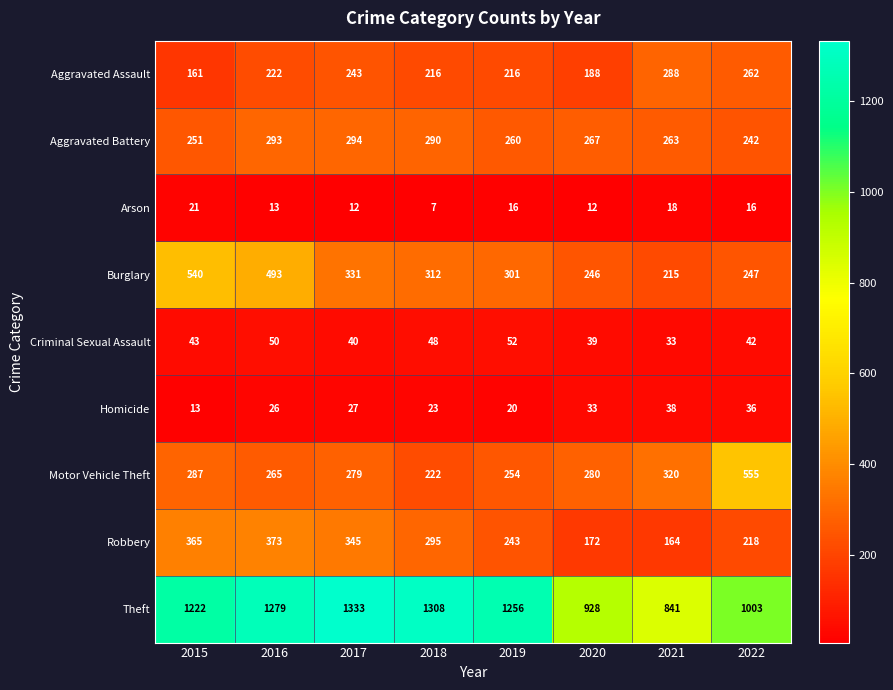

Is it true that Arson equals 11 at 2018?

False